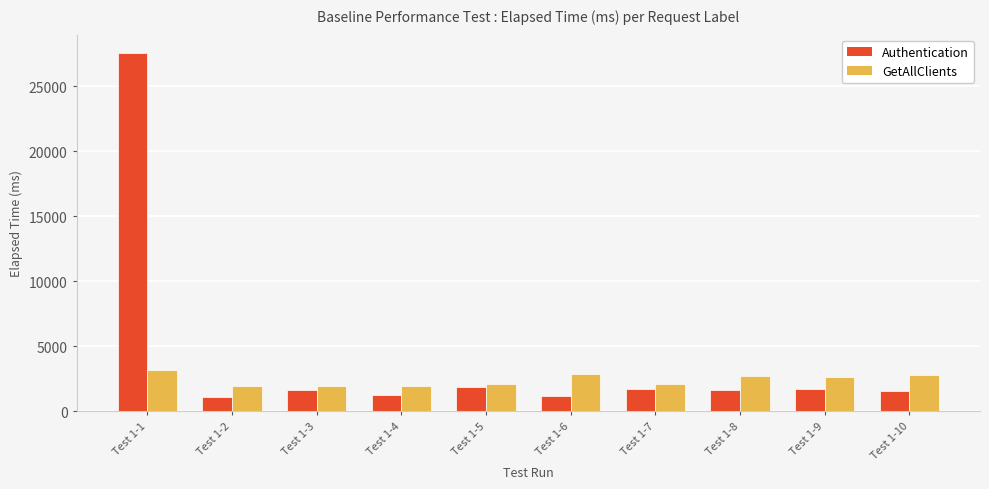

What is the difference between the second highest and second lowest values in the Authentication series?

643